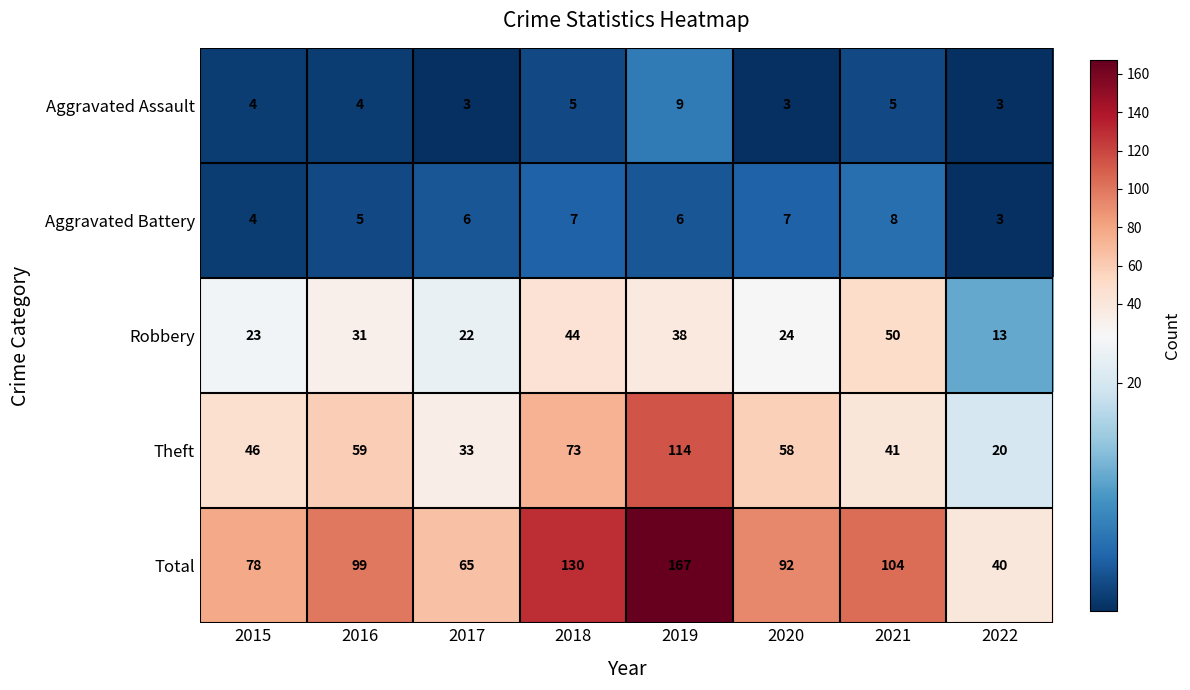

At 2018, list the series in order from smallest to largest.

Aggravated Assault, Aggravated Battery, Robbery, Theft, Total